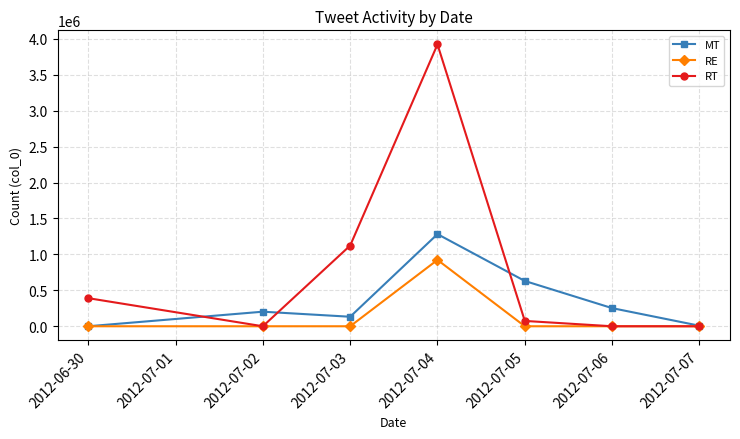

Which series has the largest total across all categories?

RT